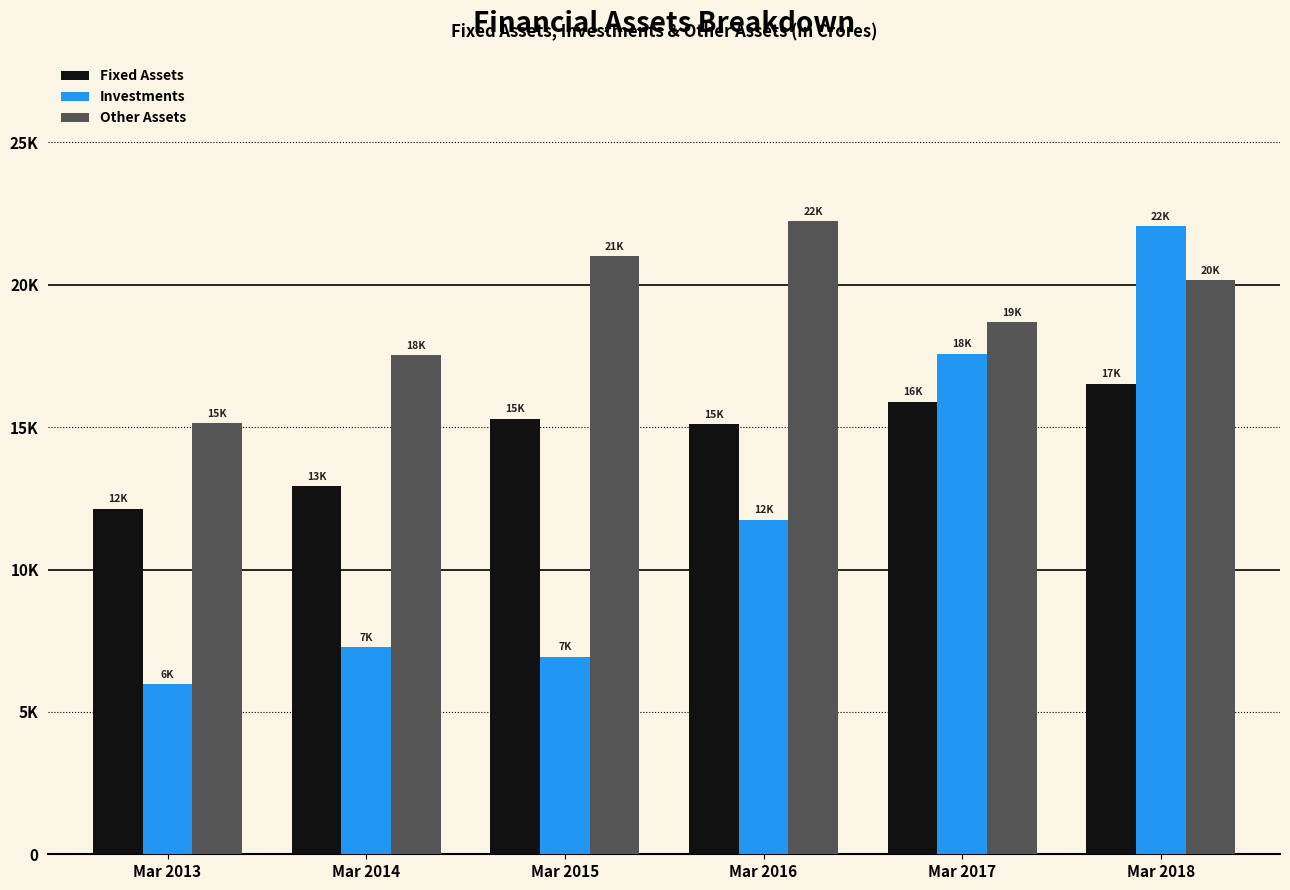

What are all the series names shown in the legend?

Fixed Assets, Investments, Other Assets